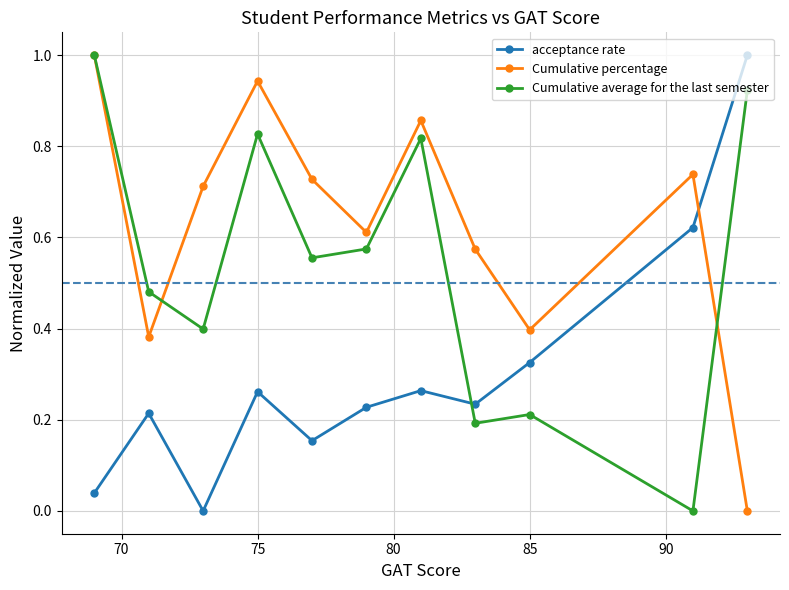

List the series in order of their overall mean, highest first.

Cumulative percentage, Cumulative average for the last semester, acceptance rate